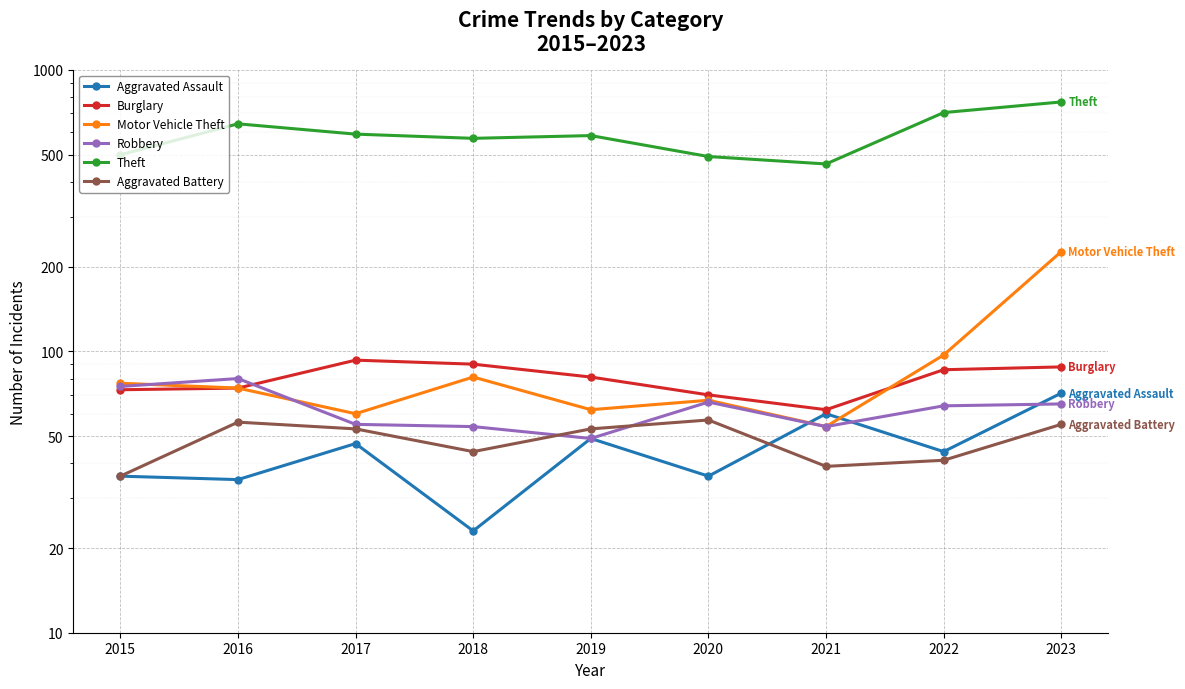

What is the difference between the second highest and second lowest values in the Theft series?

213